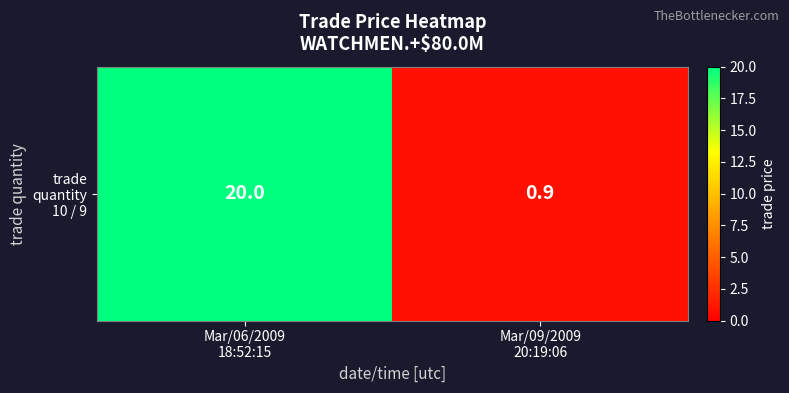

Reading right to left, list all the values displayed in this chart.

0.9	20.0